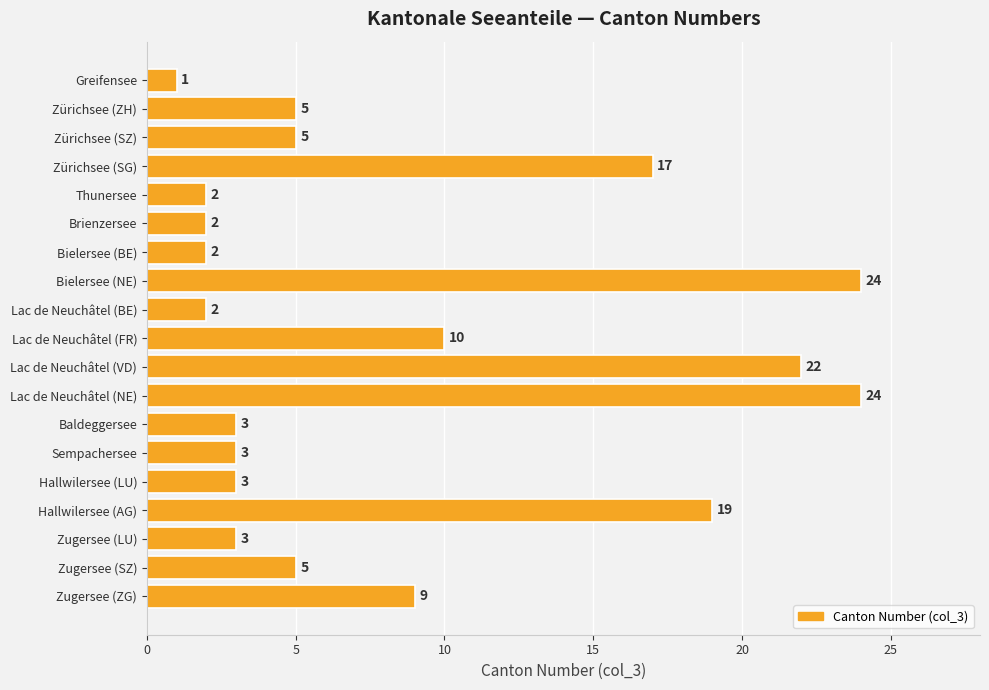

At which label is the value closest to 12?

Lac de Neuchâtel (FR)